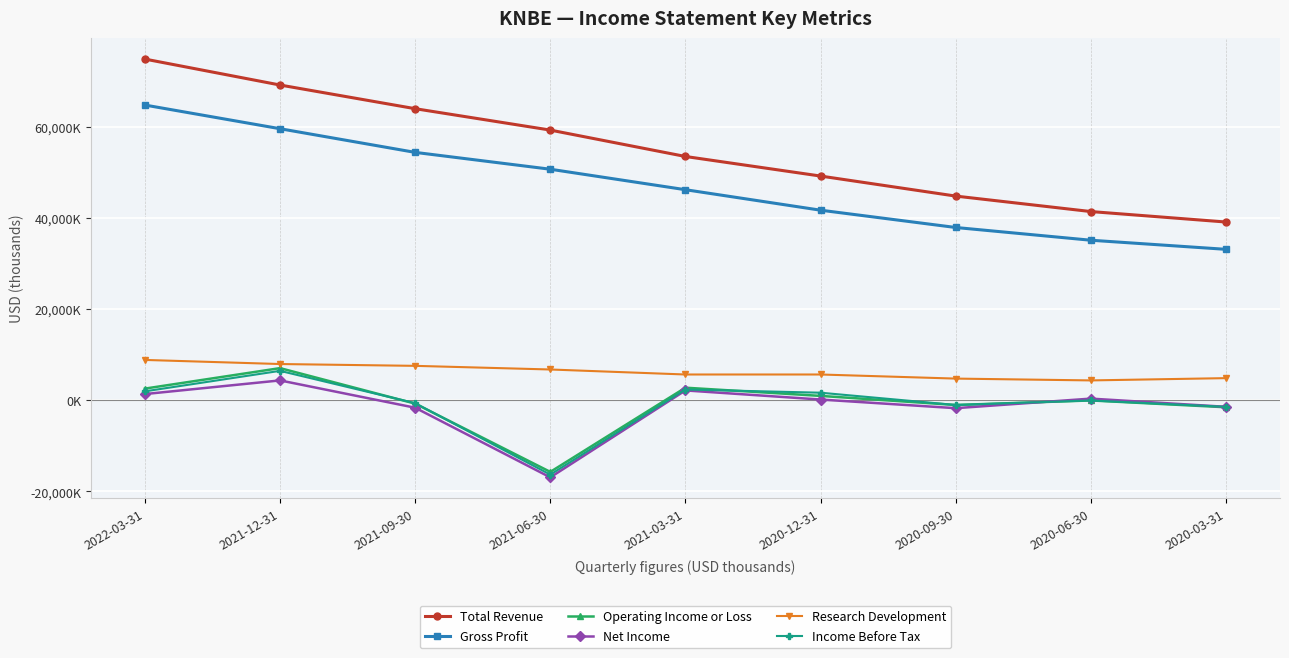

Which category has the lowest value in the Research Development series?

2020-06-30